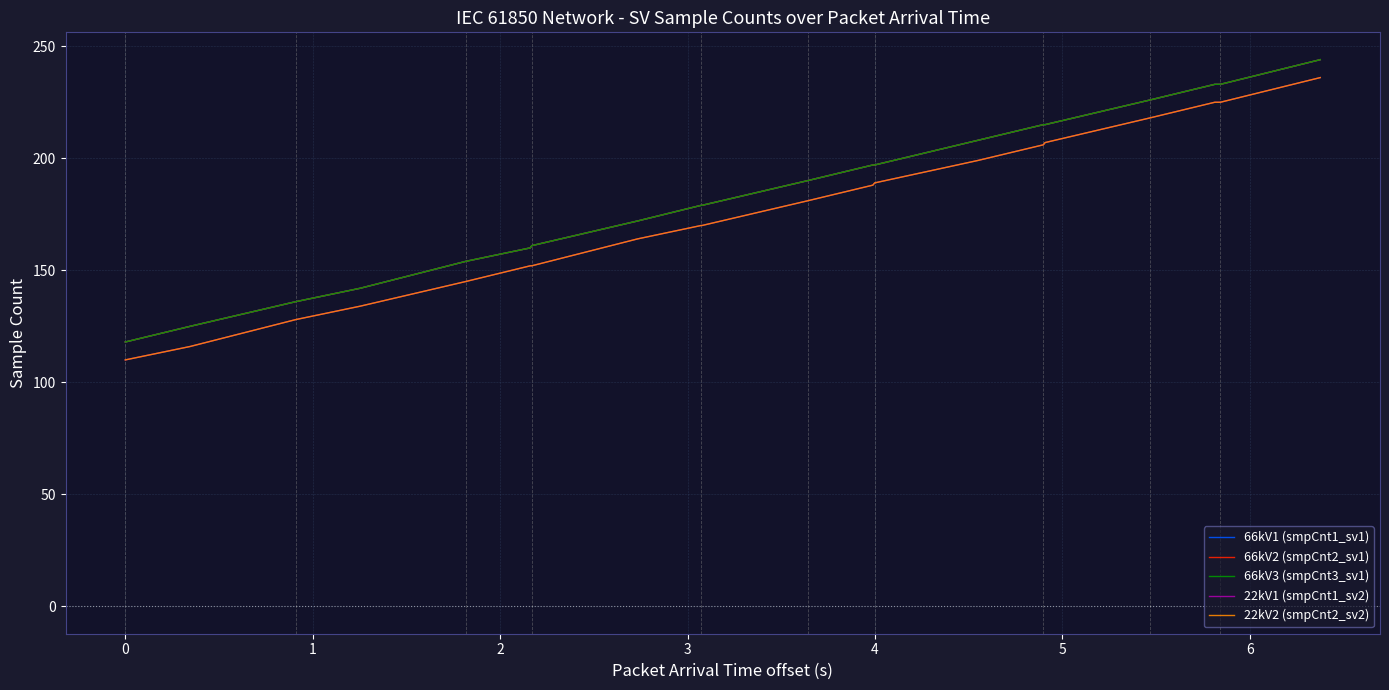

How many lines are shown in the chart?

5